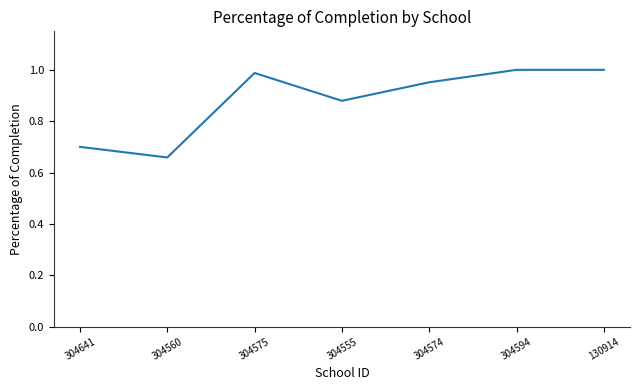

Is it true that the value at 130914 is 1.0?

True